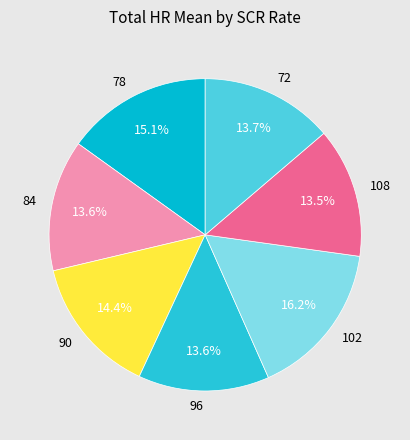

Is there a majority slice in this chart?

No